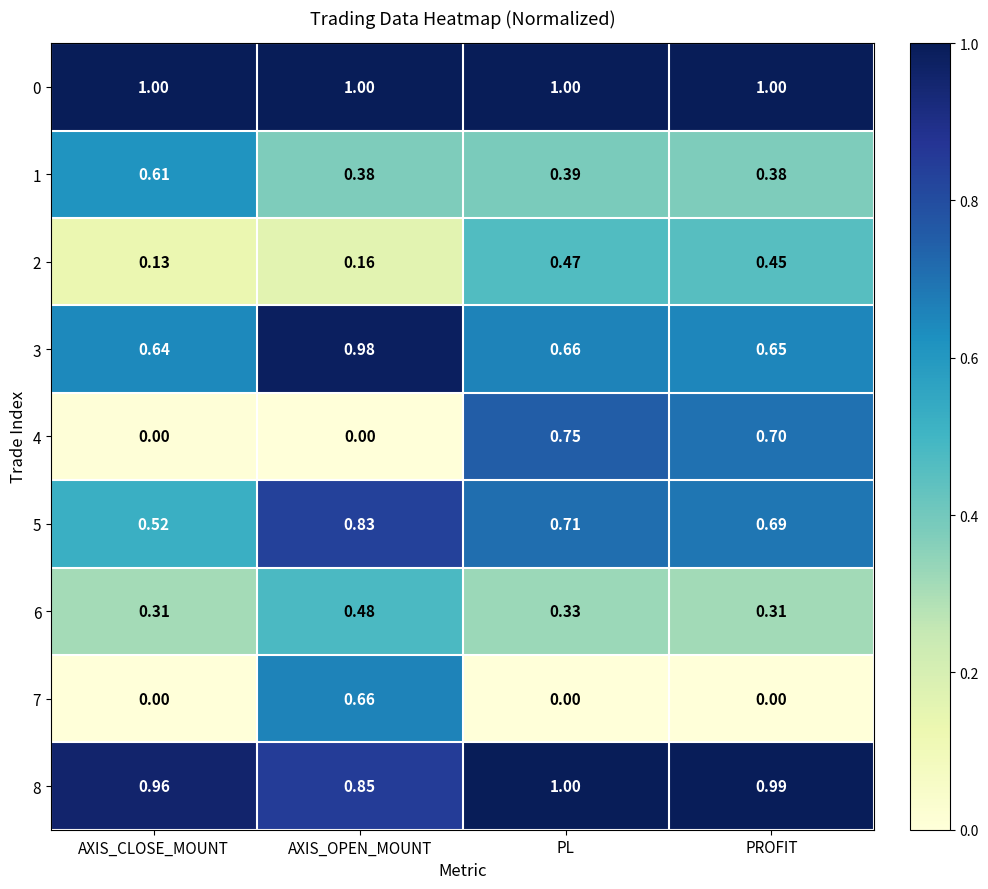

Is the value of 0 at AXIS_CLOSE_MOUNT greater than the value of 4 at PROFIT?

Yes